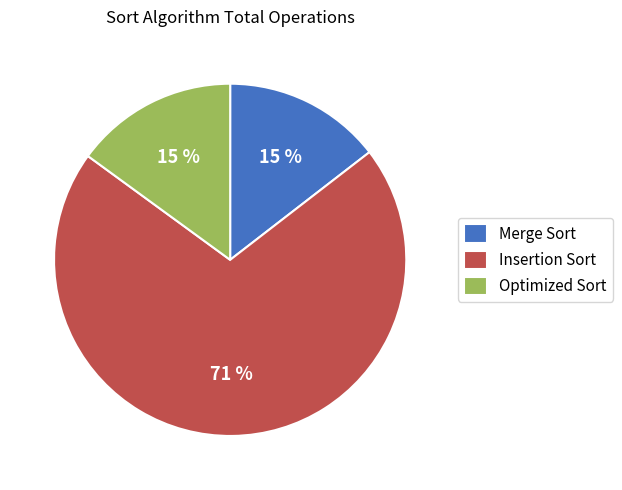

True or false: Merge Sort accounts for 25% of the total.

False